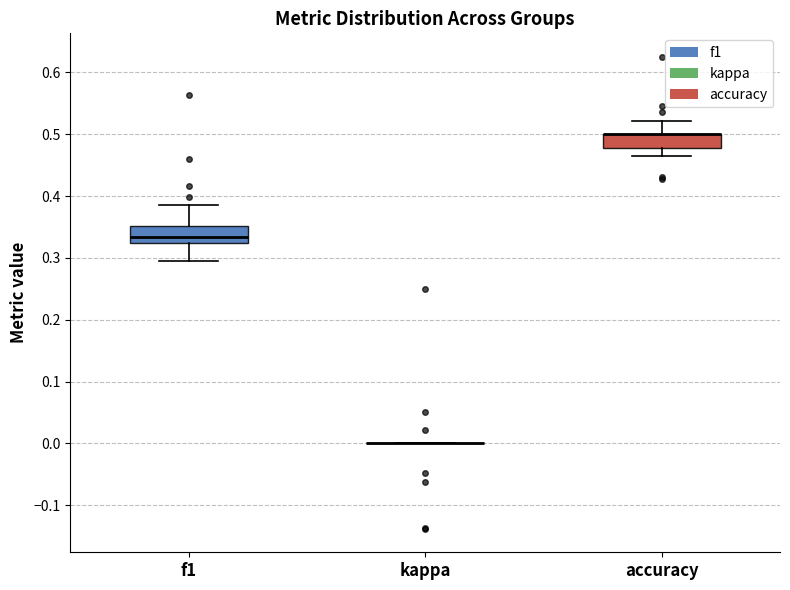

Reading left to right, read every box against the y-axis: the position of its median line, the range the box covers, and the ends of its whiskers. The values are not printed on the chart, so give them approximately, as read against the axis.

f1: median 0.33, box 0.32 to 0.35, whiskers 0.29 to 0.39
kappa: box collapsed to a line at 0.00, whiskers 0.00 to 0.00
accuracy: median 0.50 (drawn on the box's upper edge), box 0.48 to 0.50, whiskers 0.46 to 0.52